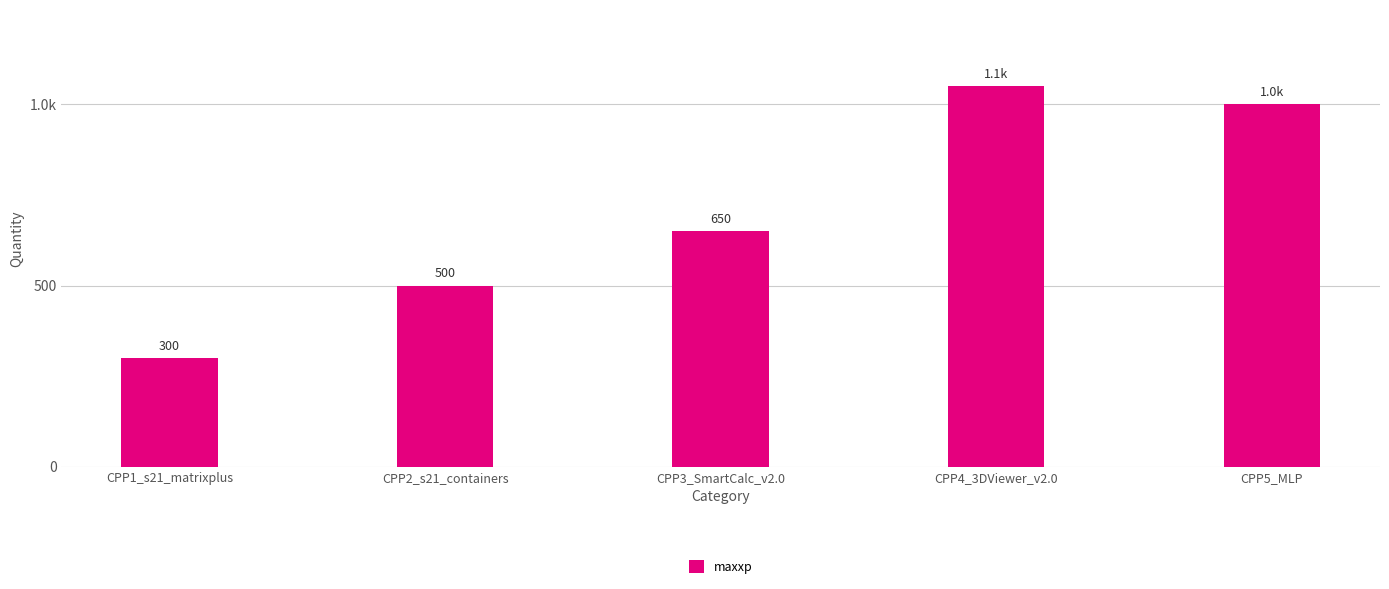

Does the chart contain any negative values?

No